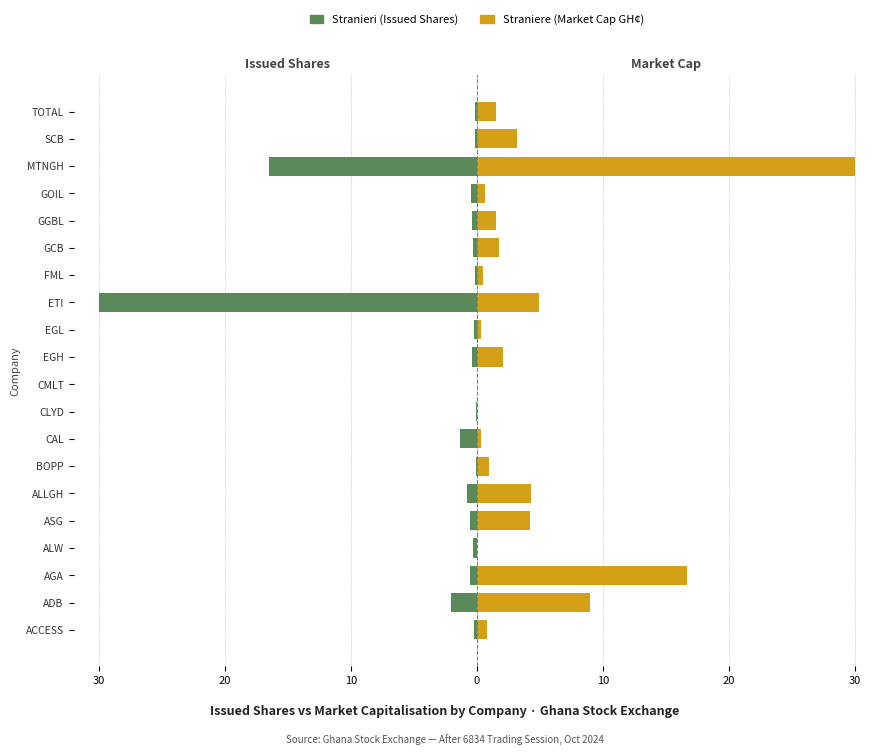

The value of Straniere at ADB is 9.0. True or false?

True